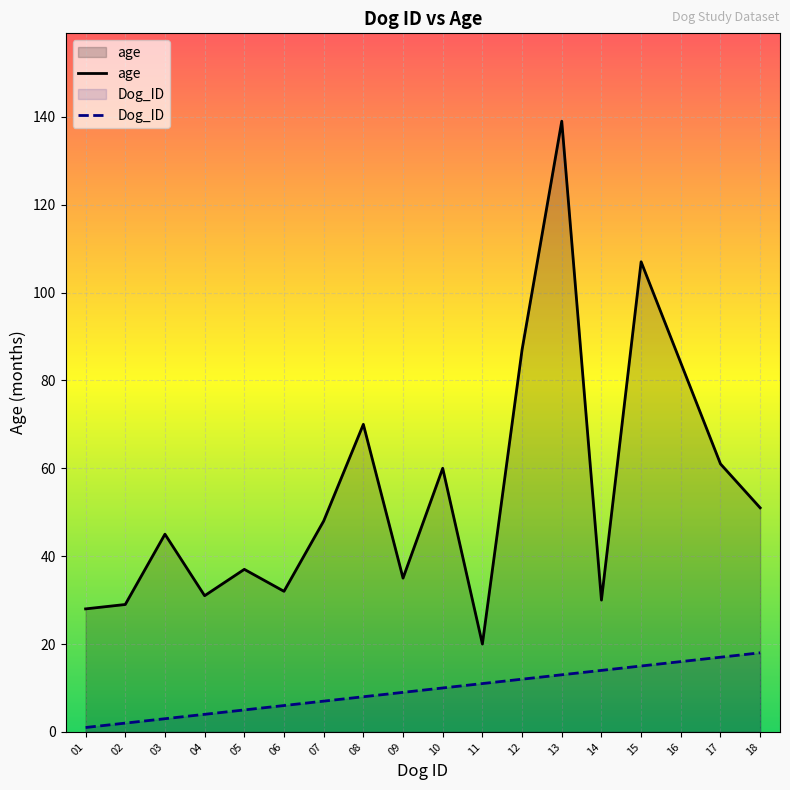

The Dog_ID series shows 3 at 04. True or false?

False